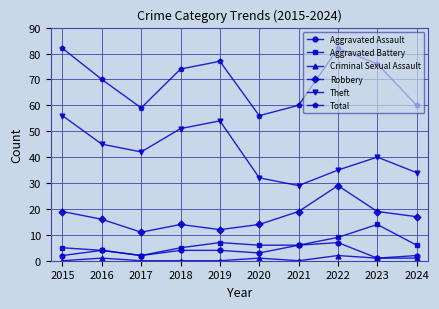

How many interior local peaks does the Robbery series have?

2